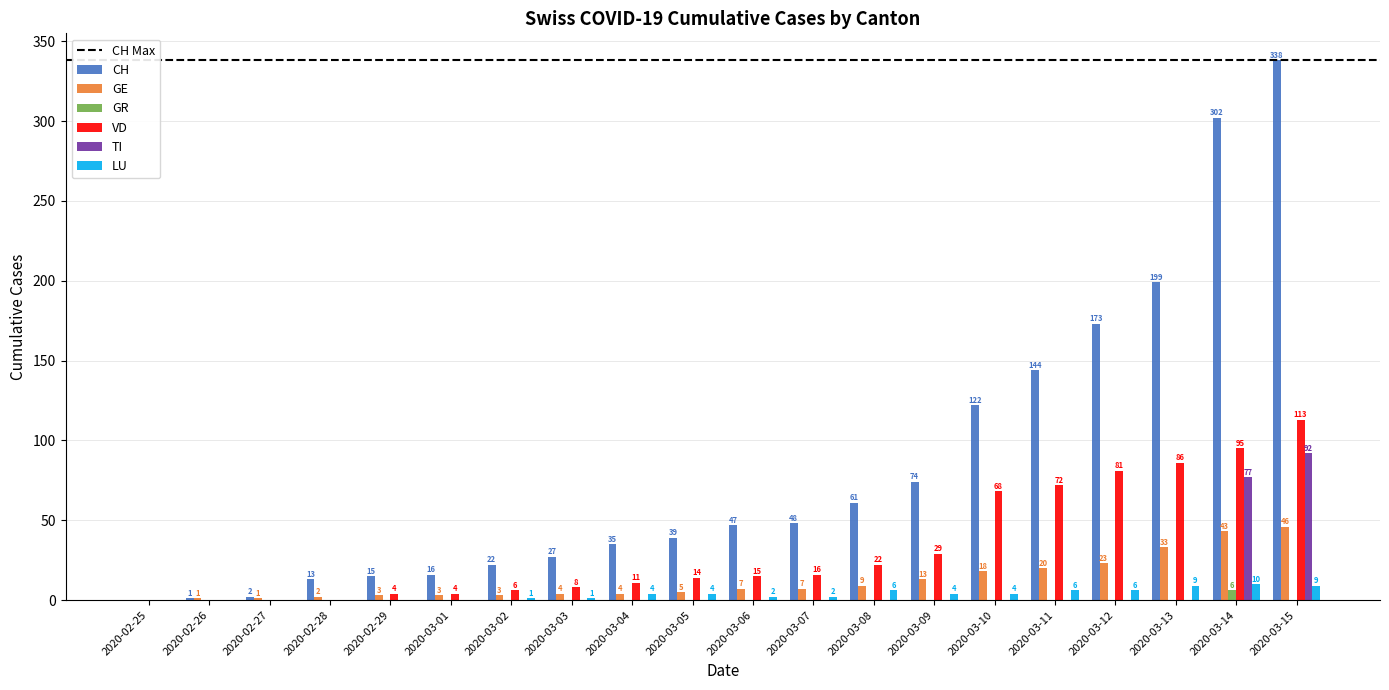

At which category is the sum across all series the highest?

2020-03-15